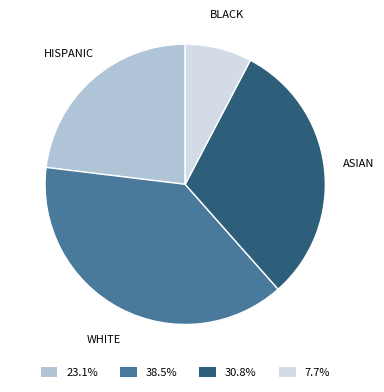

Is the sum of 23.1% and 7.7% greater than half?

No